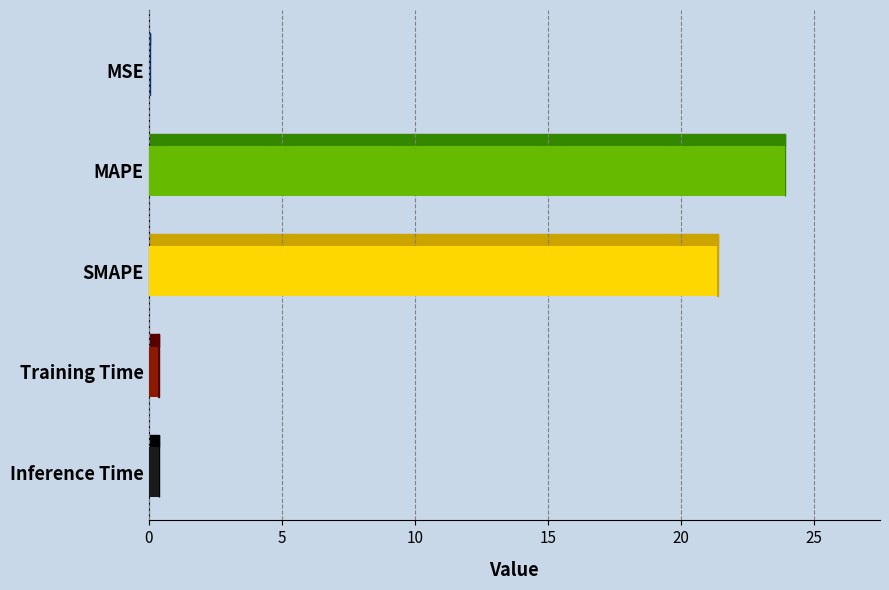

What is the label of the 4th bar from the right?

MAPE